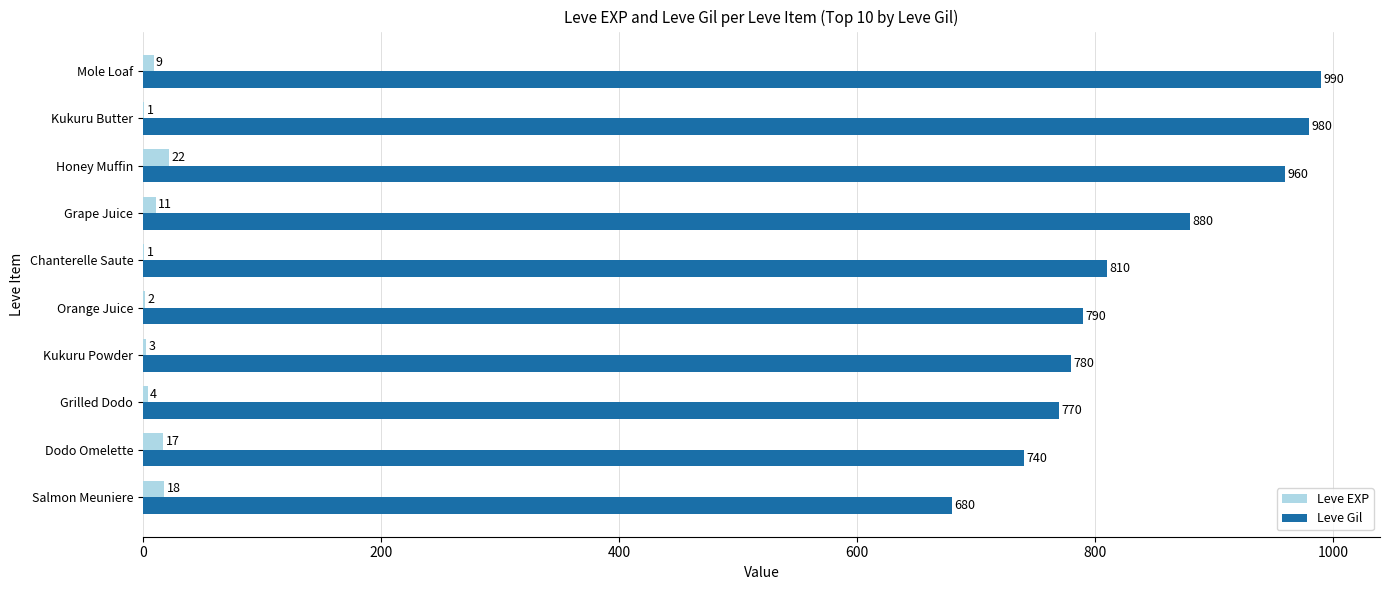

True or false: Leve Gil has a value of 740 at Dodo Omelette.

True